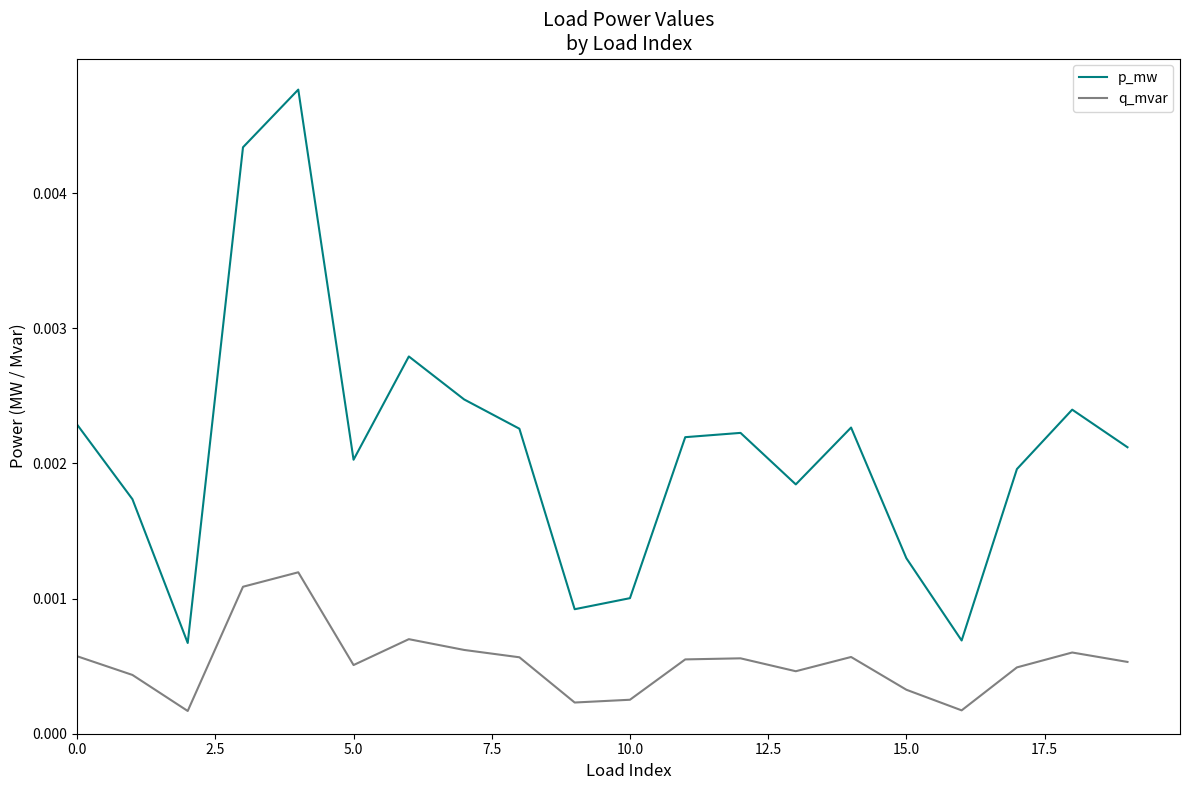

Rank the series by their maximum value, from highest to lowest.

p_mw, q_mvar